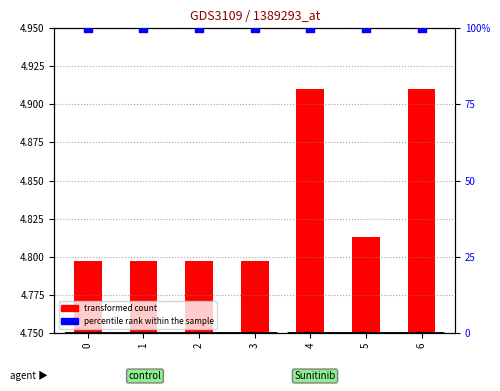

What are all the series names shown in the legend?

transformed count, percentile rank within the sample